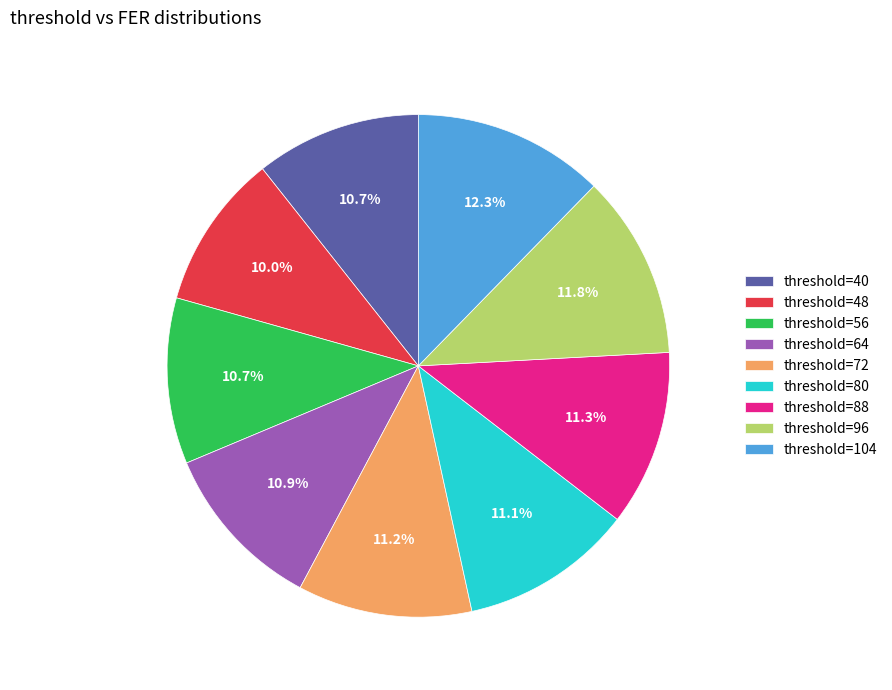

What is the total percentage of threshold=80 and threshold=40?

21.8%